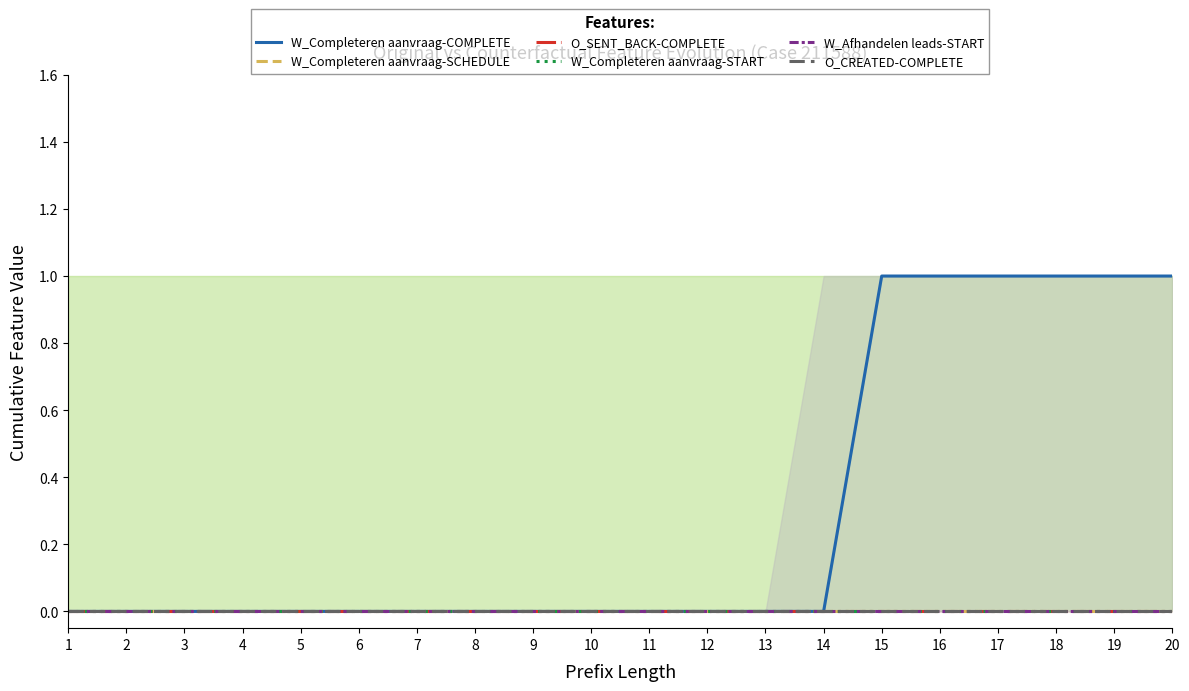

At how many categories does at least one series exceed 0?

6